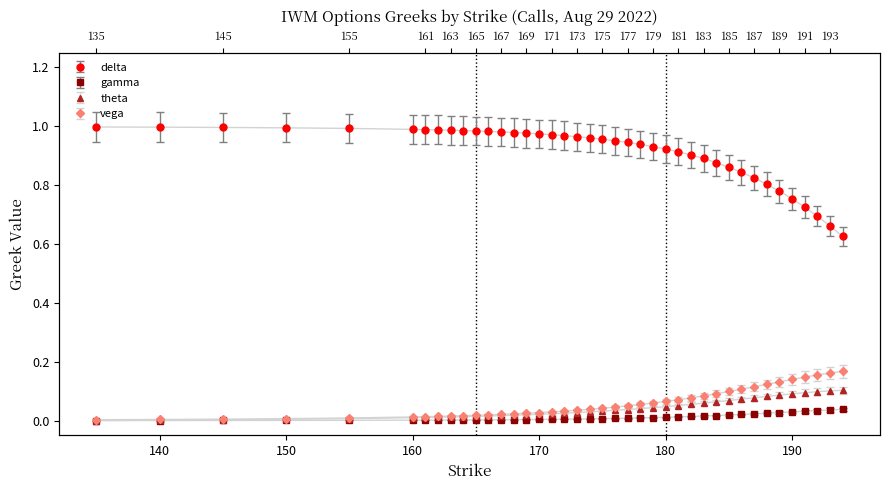

How many lines are shown in the chart?

4